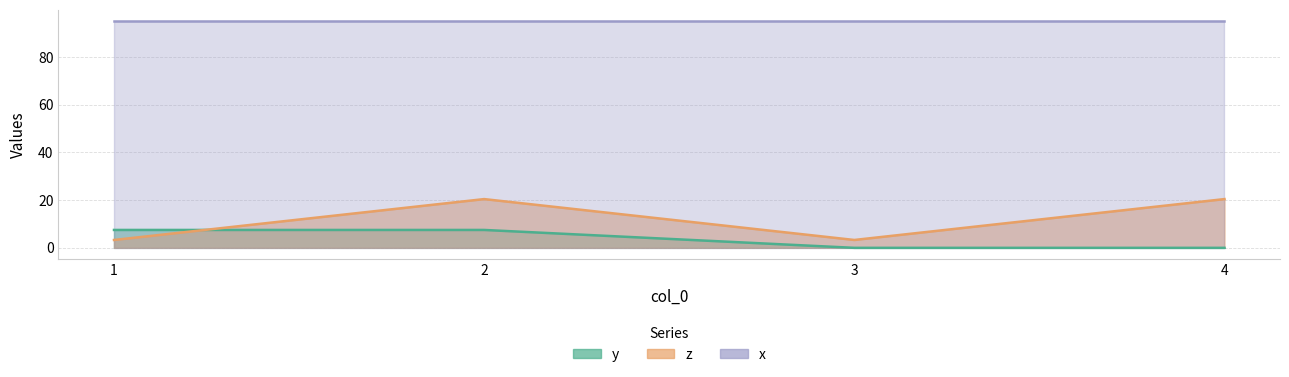

Is it true that y equals 4.1 at 1?

False